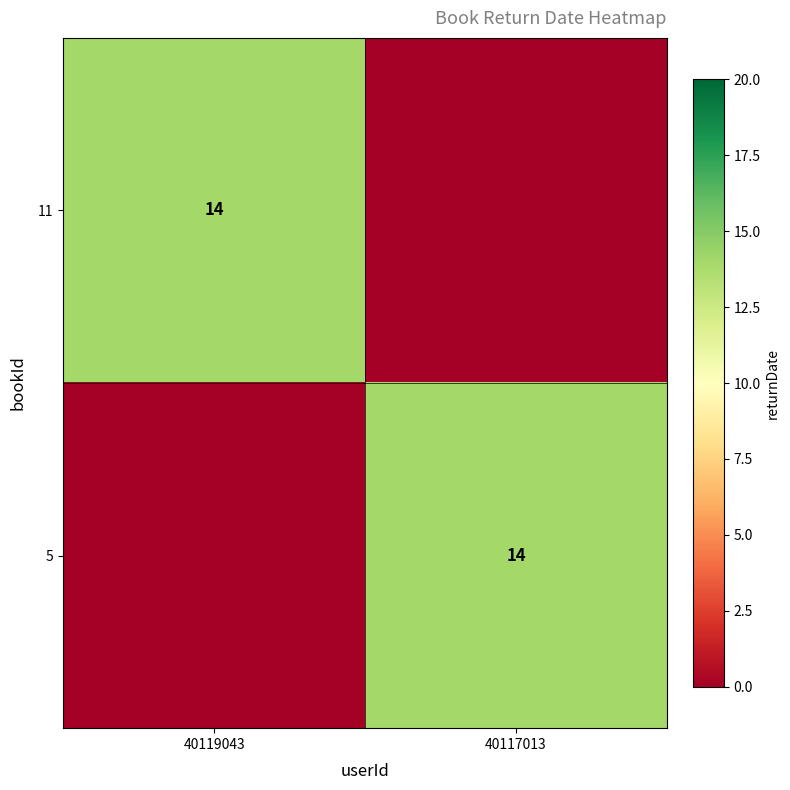

Is it true that 5 equals 20 at 40117013?

False